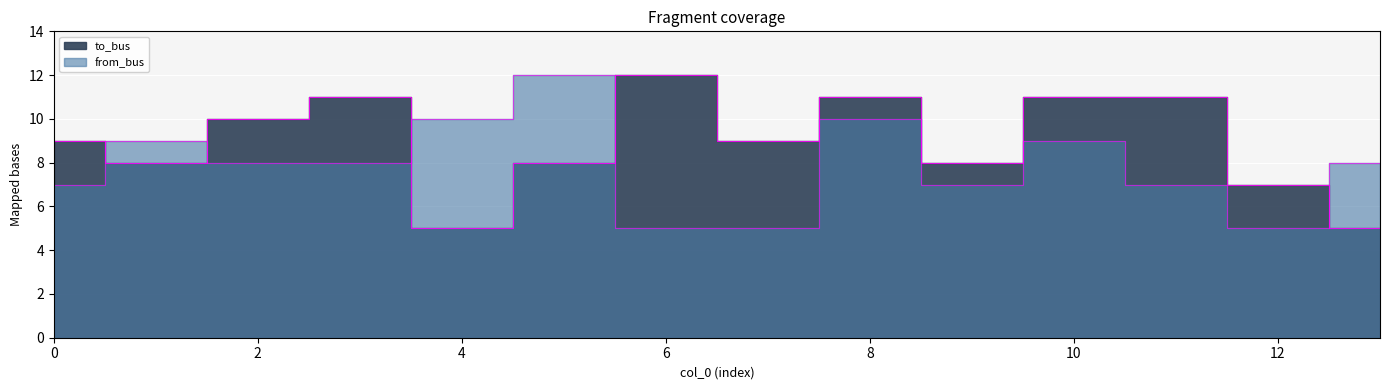

What is the difference between the to_bus values at 4 and 8?

6